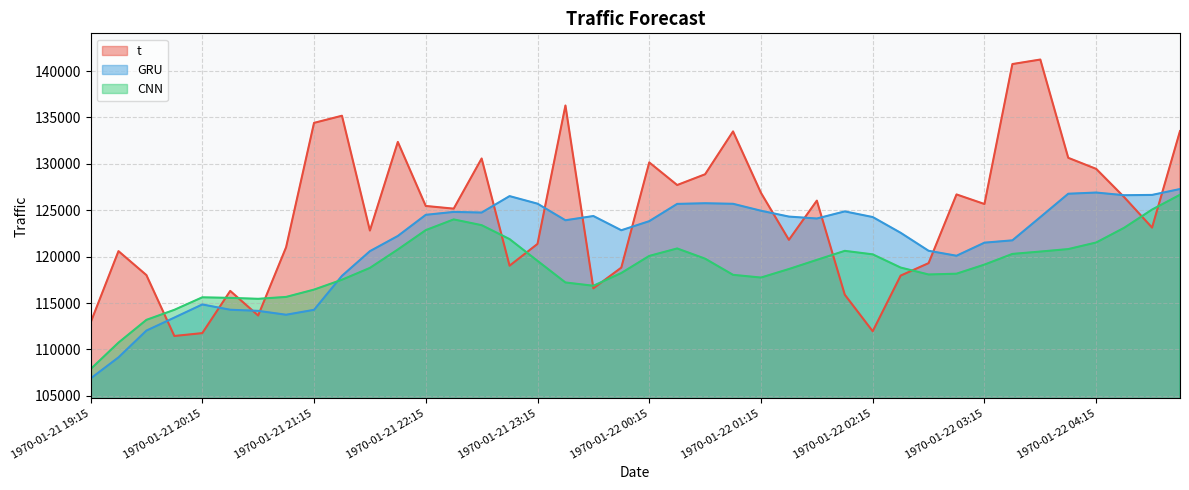

Rank the series at 1970-01-22 03:15 from lowest to highest value.

CNN, GRU, t